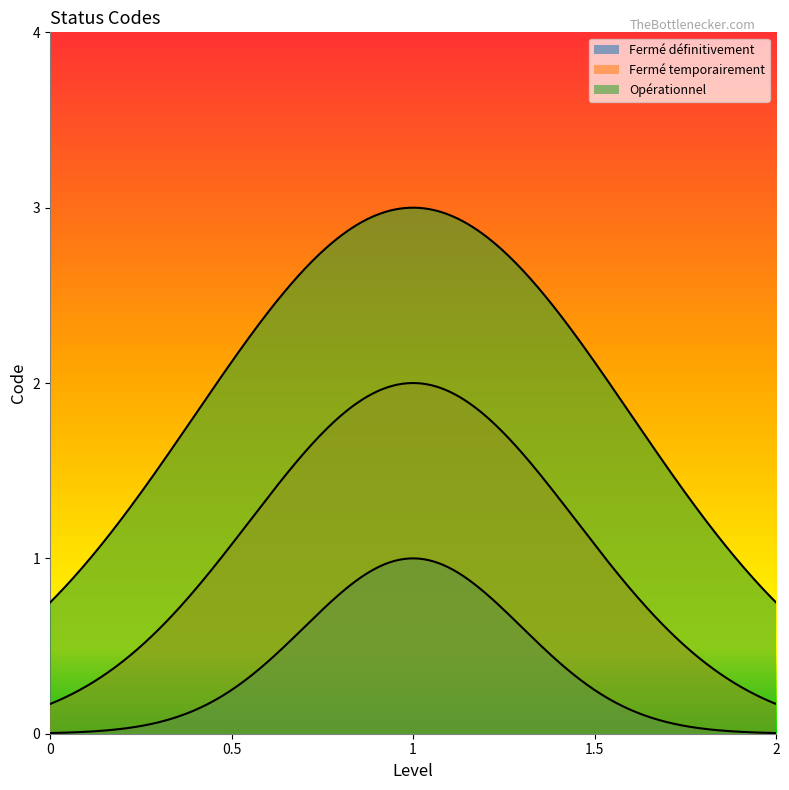

Does the chart display data point markers on the line(s)?

No